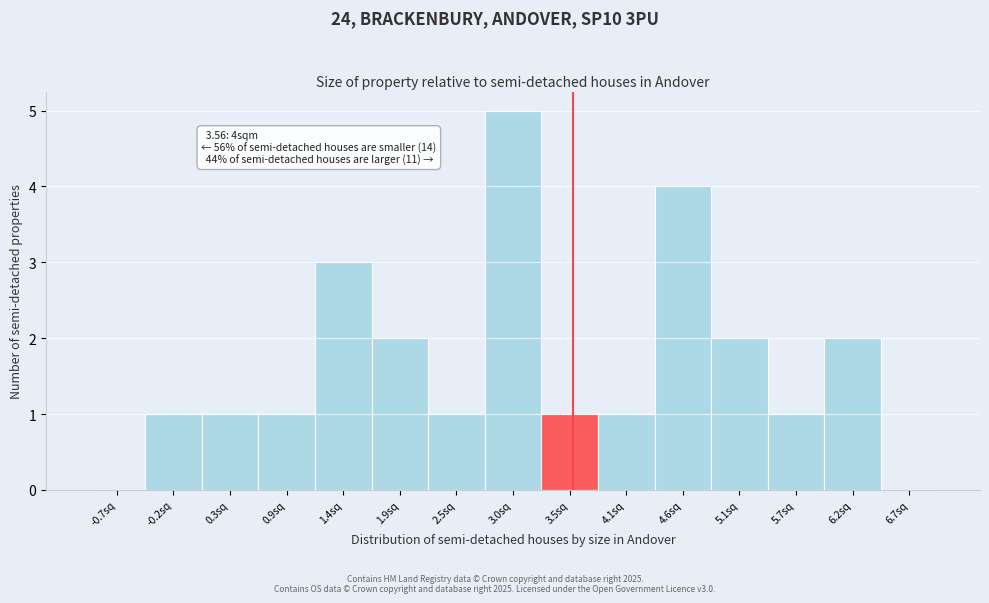

Which range on the x-axis has the tallest bar?

2.7 to 3.3